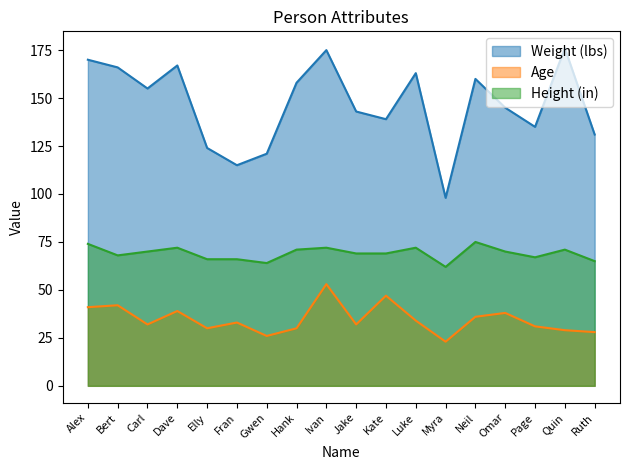

Reading left to right, transcribe all the data shown in this chart.

Weight (lbs) line: Alex=170	Bert=166	Carl=155	Dave=167	Elly=124	Fran=115	Gwen=121	Hank=158	Ivan=175	Jake=143	Kate=139	Luke=163	Myra=98	Neil=160	Omar=145	Page=135	Quin=176	Ruth=131
Age line: Alex=41	Bert=42	Carl=32	Dave=39	Elly=30	Fran=33	Gwen=26	Hank=30	Ivan=53	Jake=32	Kate=47	Luke=34	Myra=23	Neil=36	Omar=38	Page=31	Quin=29	Ruth=28
Height (in) line: Alex=74	Bert=68	Carl=70	Dave=72	Elly=66	Fran=66	Gwen=64	Hank=71	Ivan=72	Jake=69	Kate=69	Luke=72	Myra=62	Neil=75	Omar=70	Page=67	Quin=71	Ruth=65